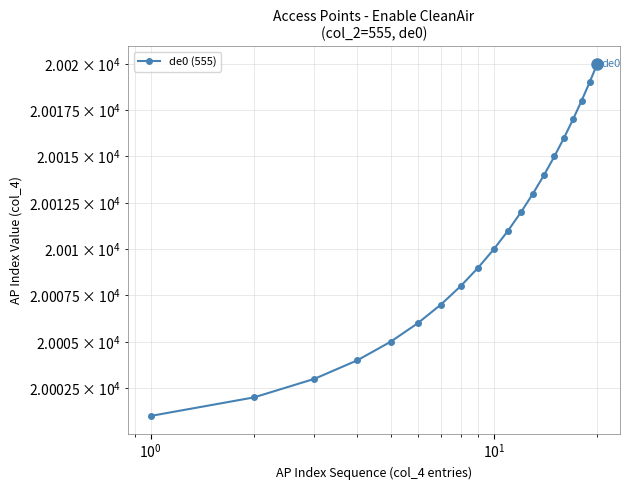

How many lines are shown in the chart?

1